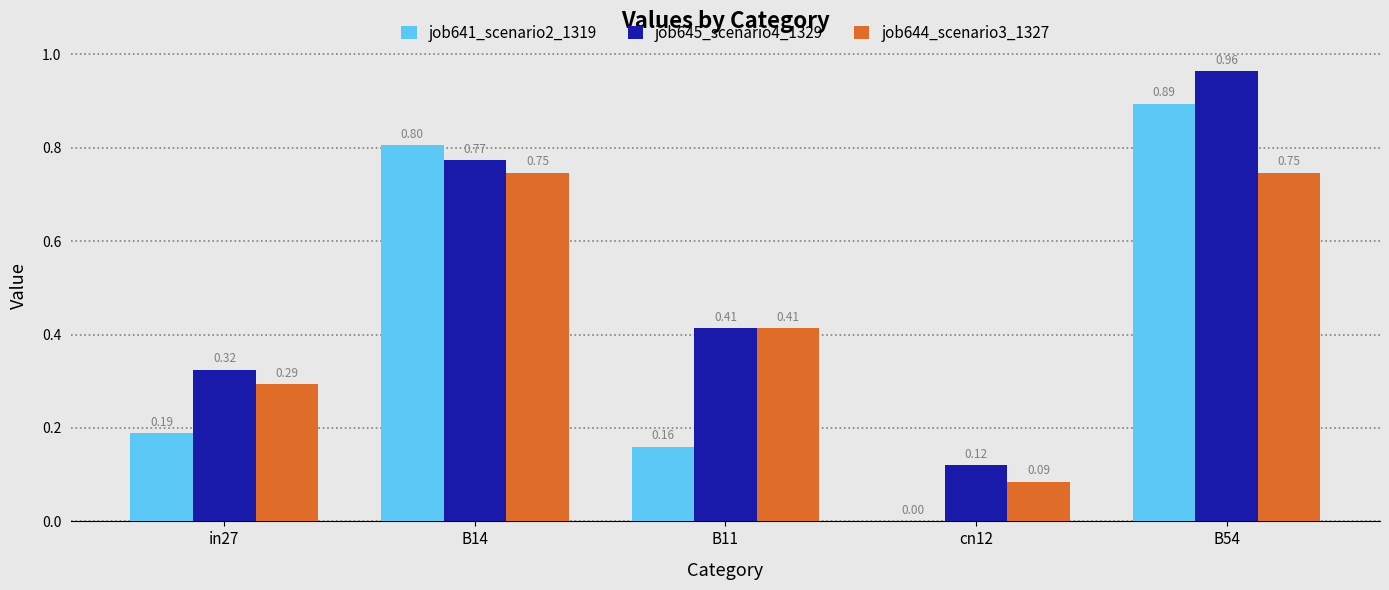

Which label corresponds to the largest value in the chart?

B54